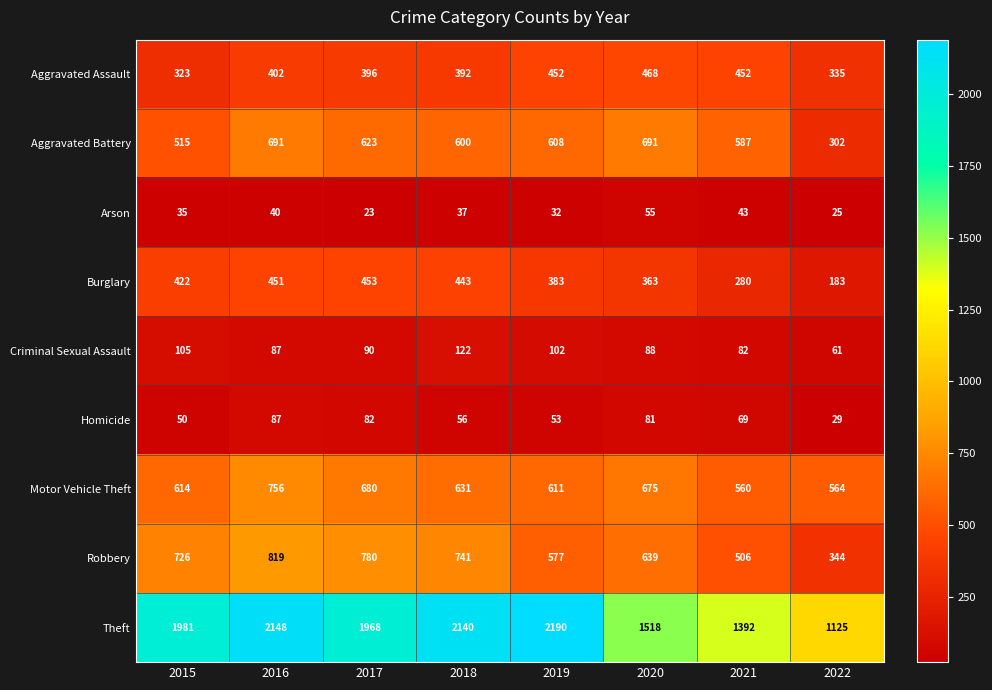

The value of Motor Vehicle Theft at 2018 is 296. True or false?

False